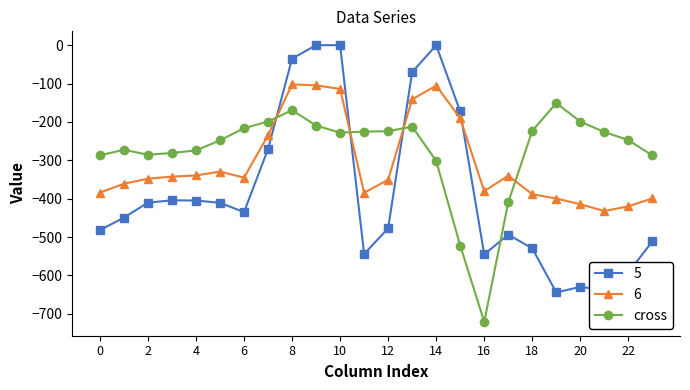

What is the minimum value shown in the chart?

-721.2